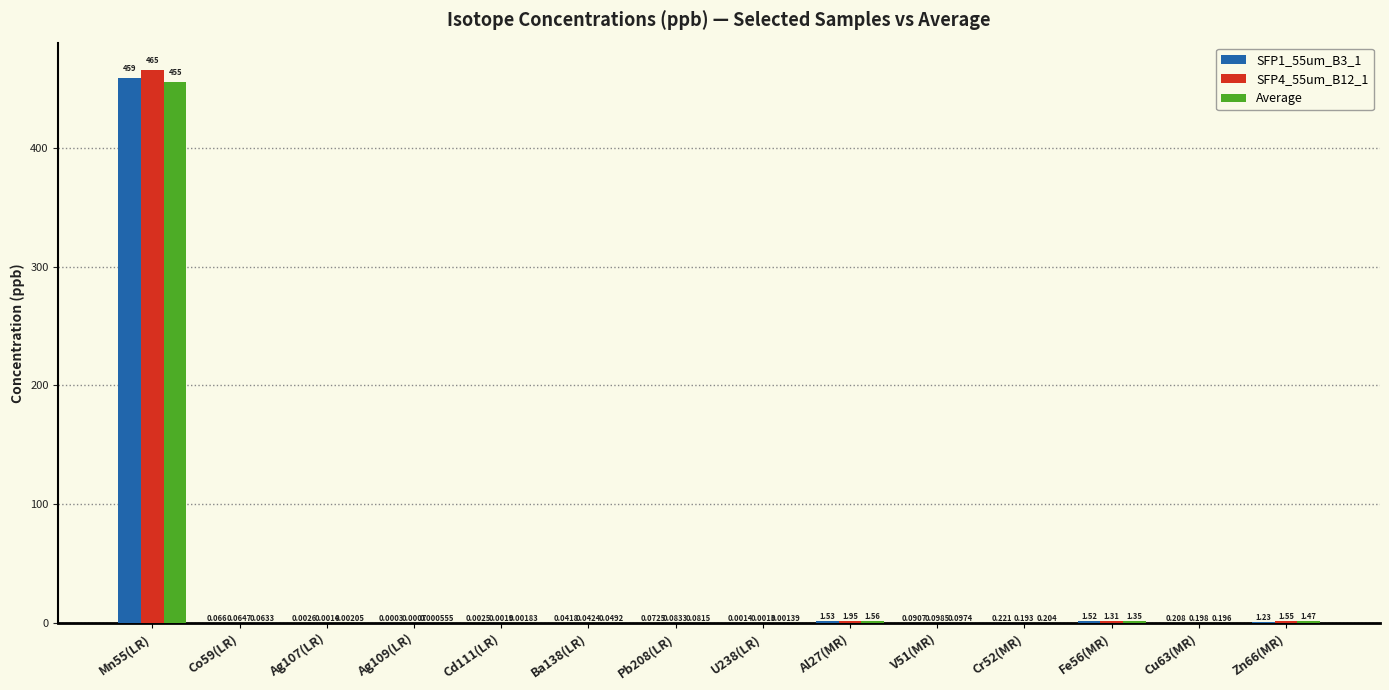

Is the value of SFP1_55um_B3_1 at Ag107(LR) greater than the value of SFP4_55um_B12_1 at Zn66(MR)?

No